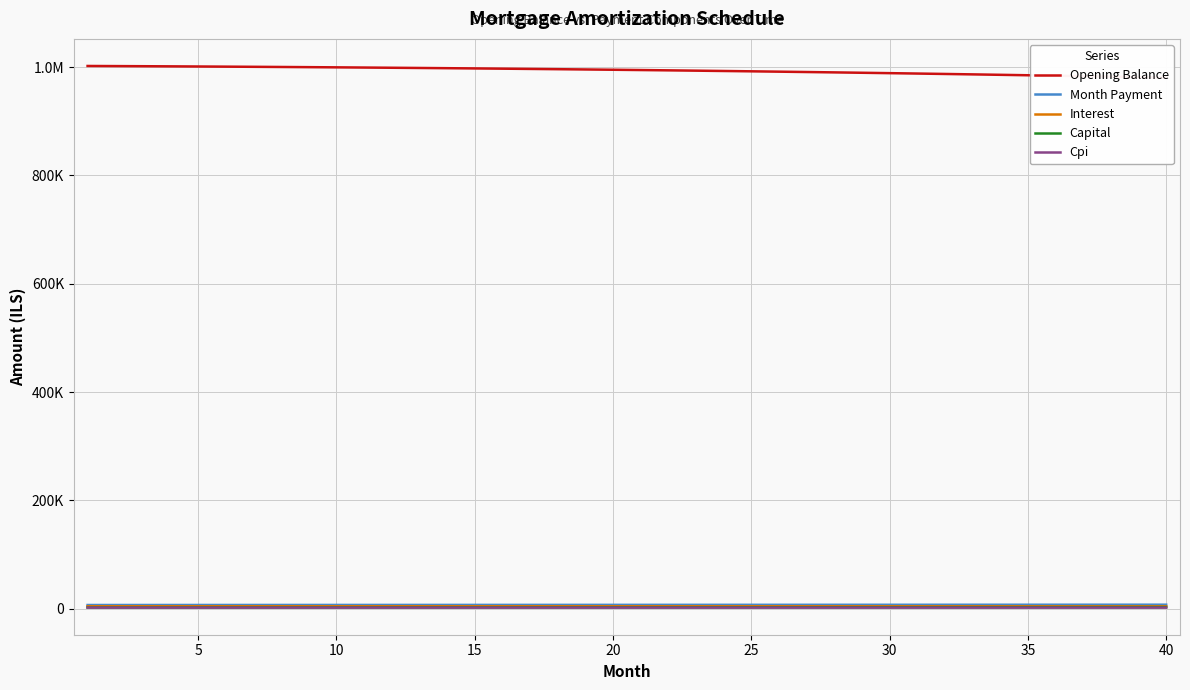

Rank the series by their maximum value, from lowest to highest.

Cpi, Capital, Interest, Month Payment, Opening Balance